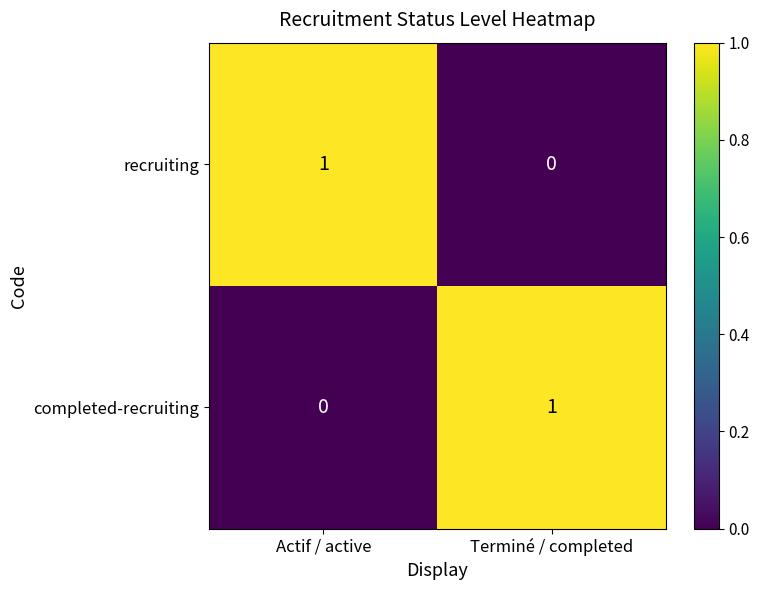

How many distinct data groups are displayed?

2